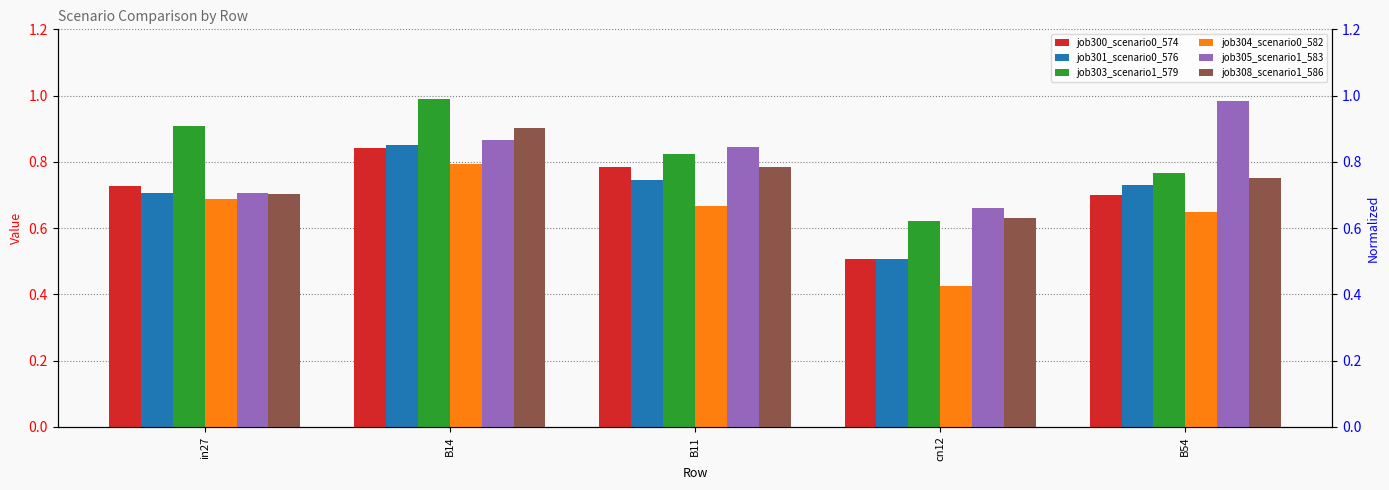

At how many categories does at least one series exceed 0?

5